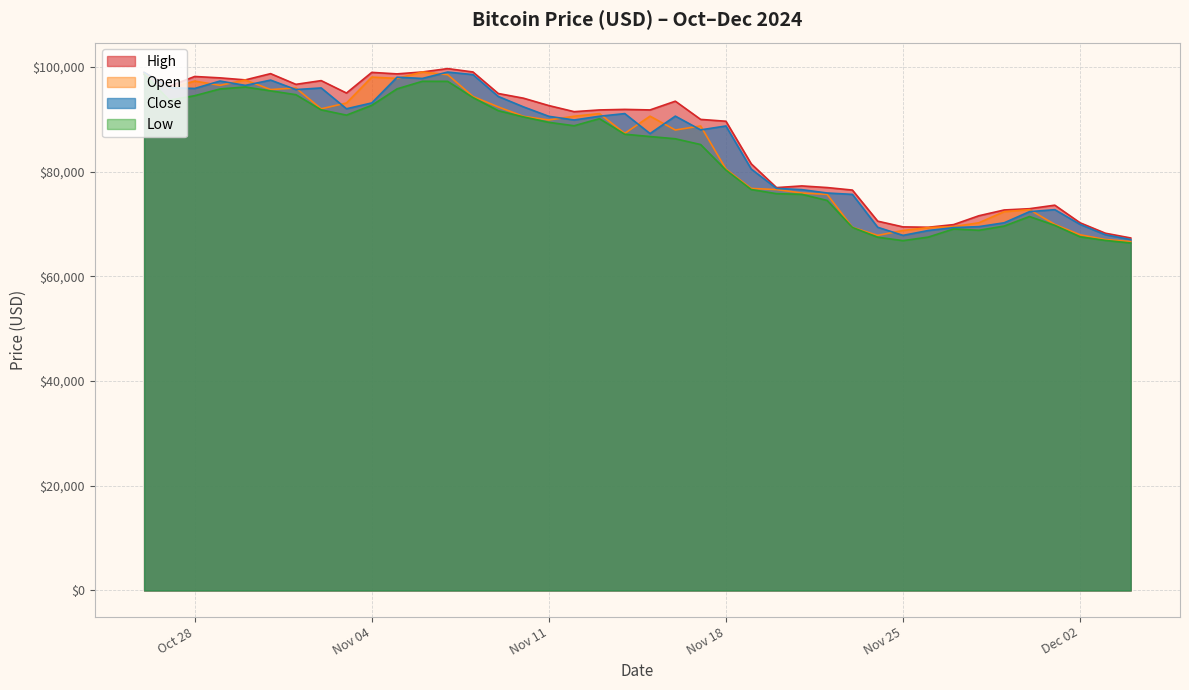

Read the Close value at 2024-11-15.

87250.4